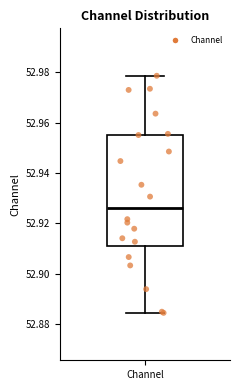

Where does the lower whisker of the box for Channel end on the y-axis? The values are not printed on the chart, so give them approximately, as read against the axis.

52.884